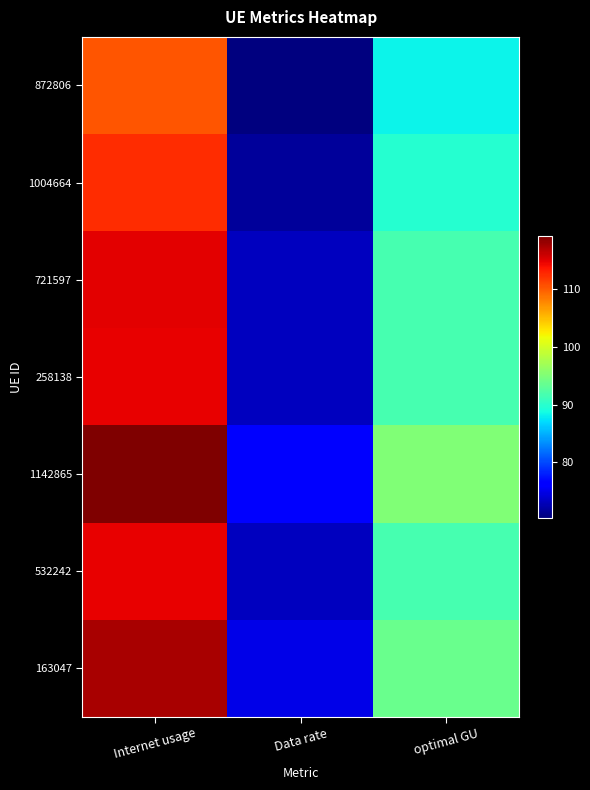

At which category is the sum across all series the highest?

Internet usage